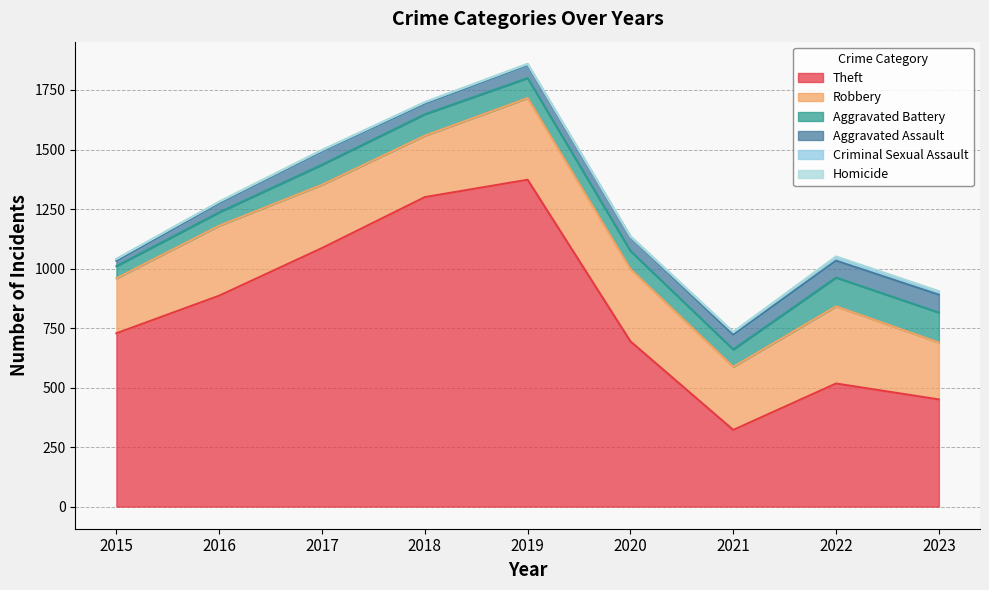

Where is the first local minimum for Aggravated Battery?

2021